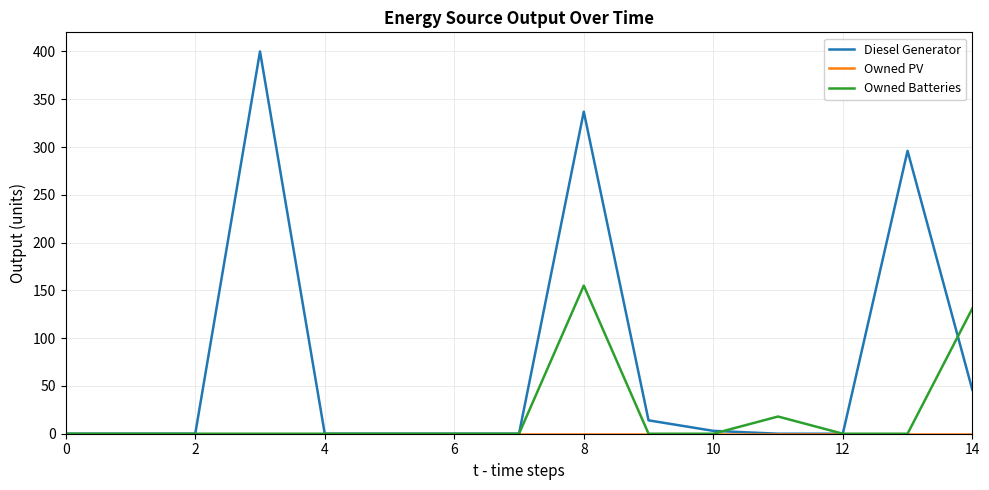

What is the highest value of the Owned Batteries series?

155.0